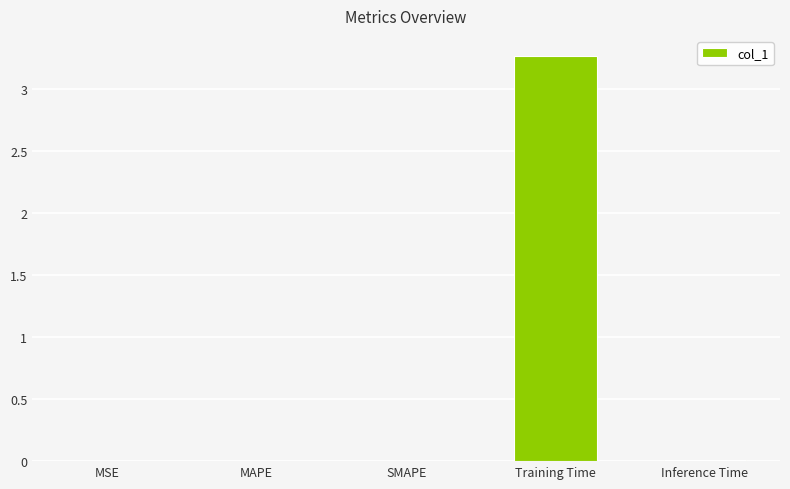

Which label corresponds to the largest value in the chart?

Training Time